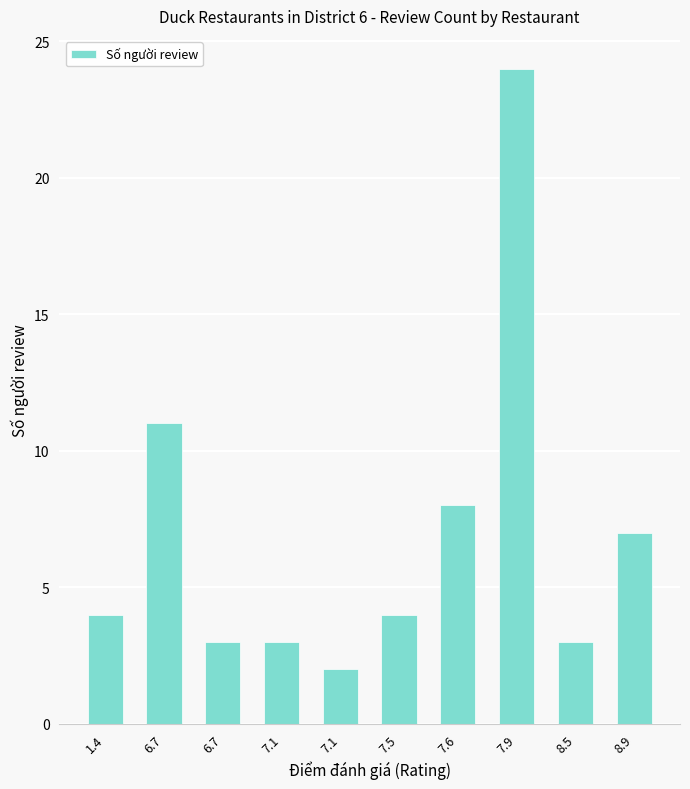

Rank the categories by value from lowest to highest.

7.1, 6.7, 7.1, 8.5, 1.4, 7.5, 8.9, 7.6, 6.7, 7.9